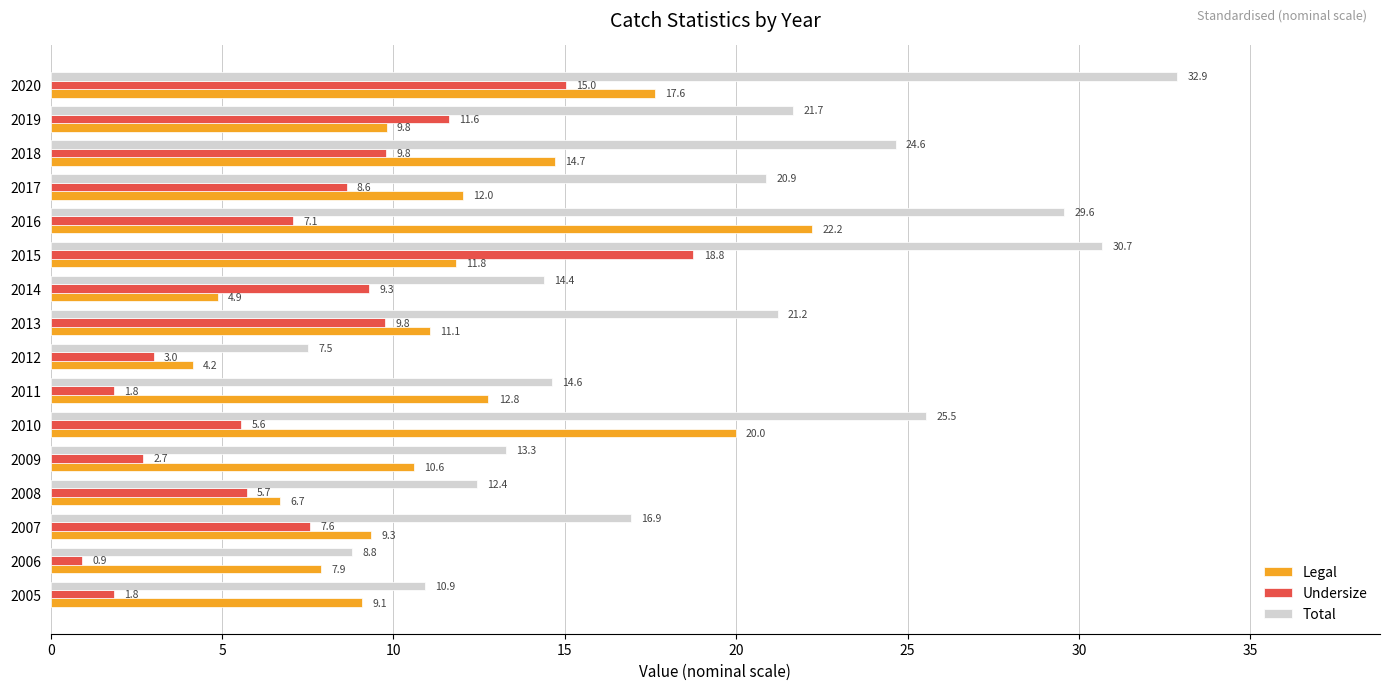

Is it true that Legal equals 18.6 at 2015?

False